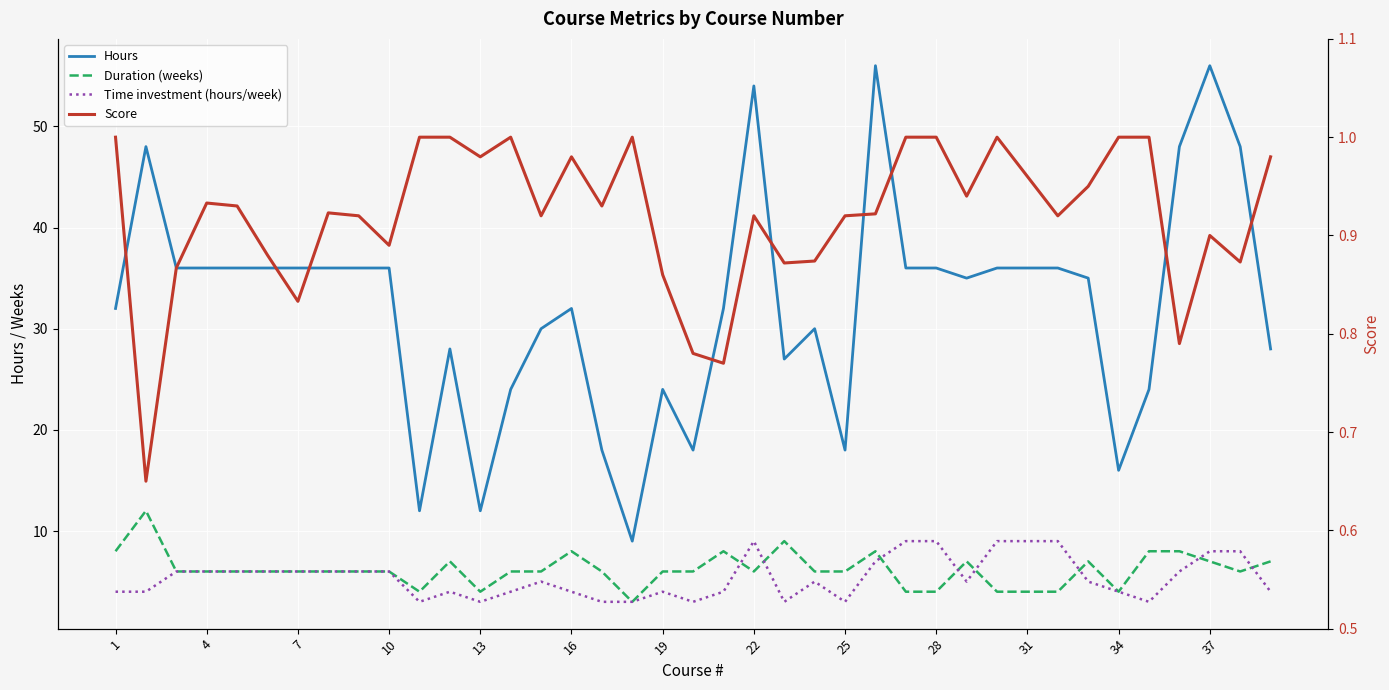

In Hours, how many points are higher than both neighbors (excluding endpoints)?

8